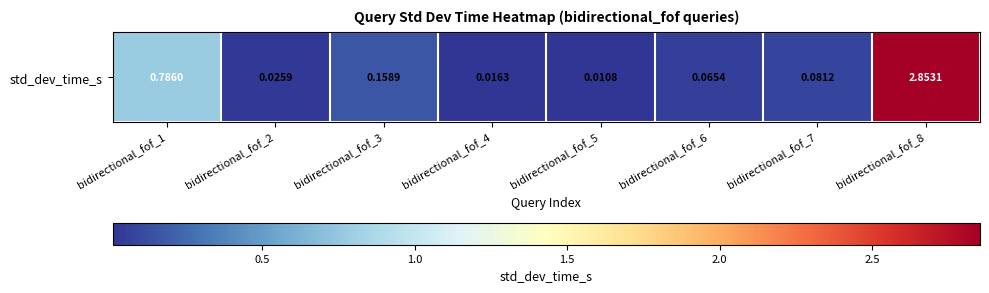

List the labels in order of value, smallest first.

bidirectional_fof_5, bidirectional_fof_4, bidirectional_fof_2, bidirectional_fof_6, bidirectional_fof_7, bidirectional_fof_3, bidirectional_fof_1, bidirectional_fof_8